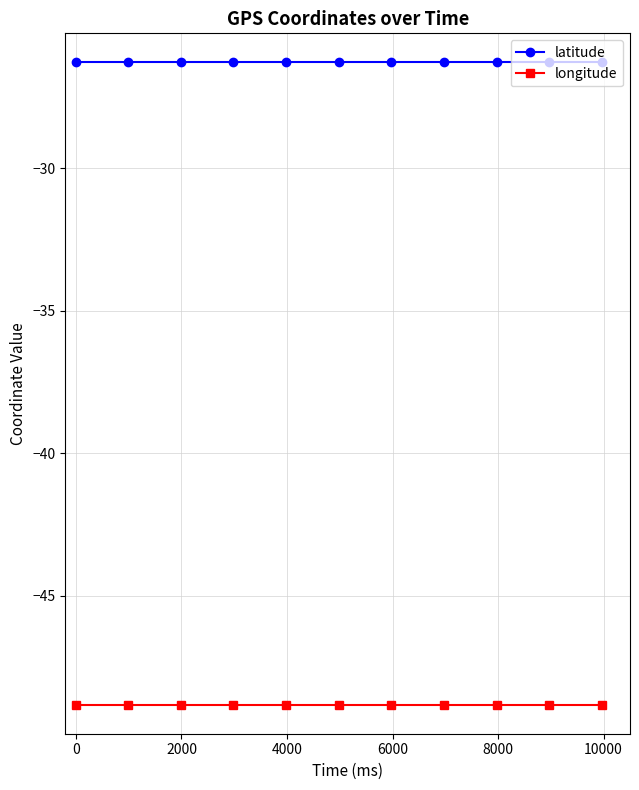

List the series in order of their peak value, highest first.

latitude, longitude